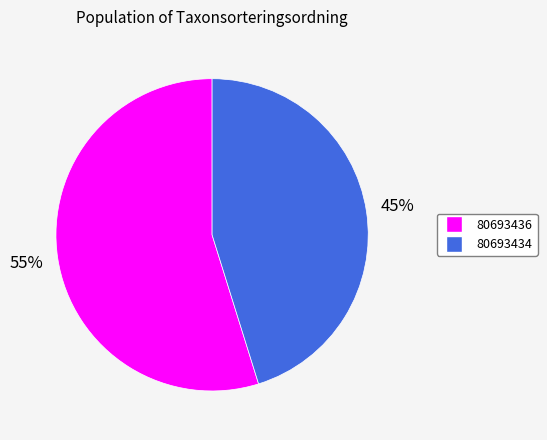

How many segments does this pie chart have?

2